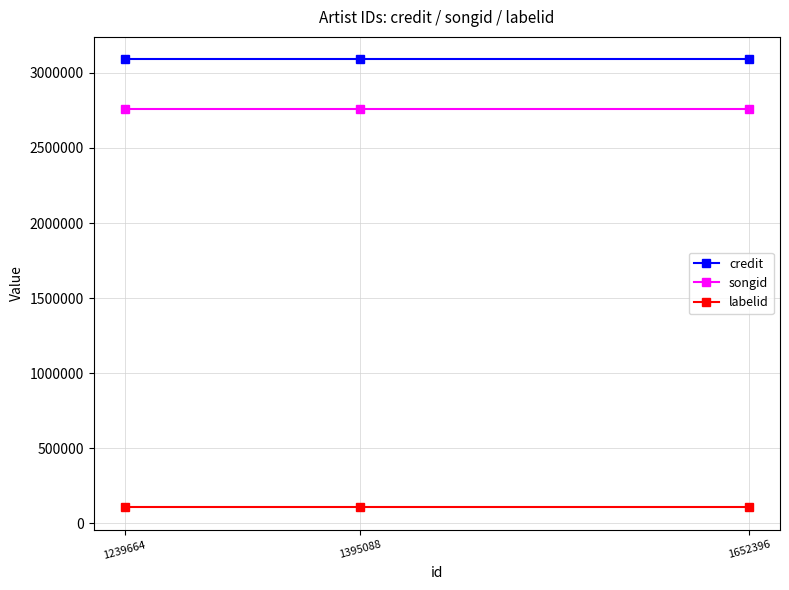

List the series in order of their peak value, lowest first.

labelid, songid, credit